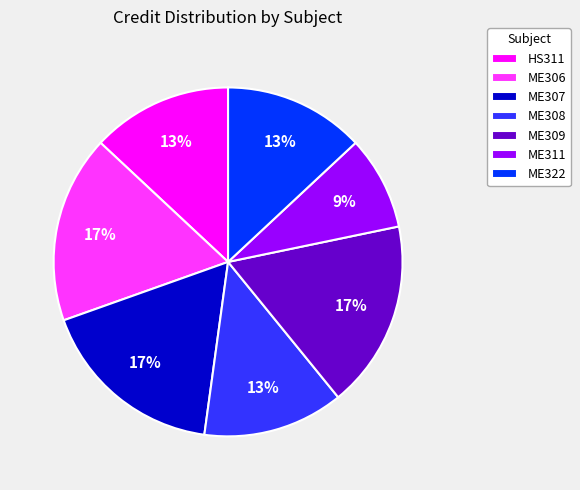

Between ME309 and ME311, which is larger?

ME309